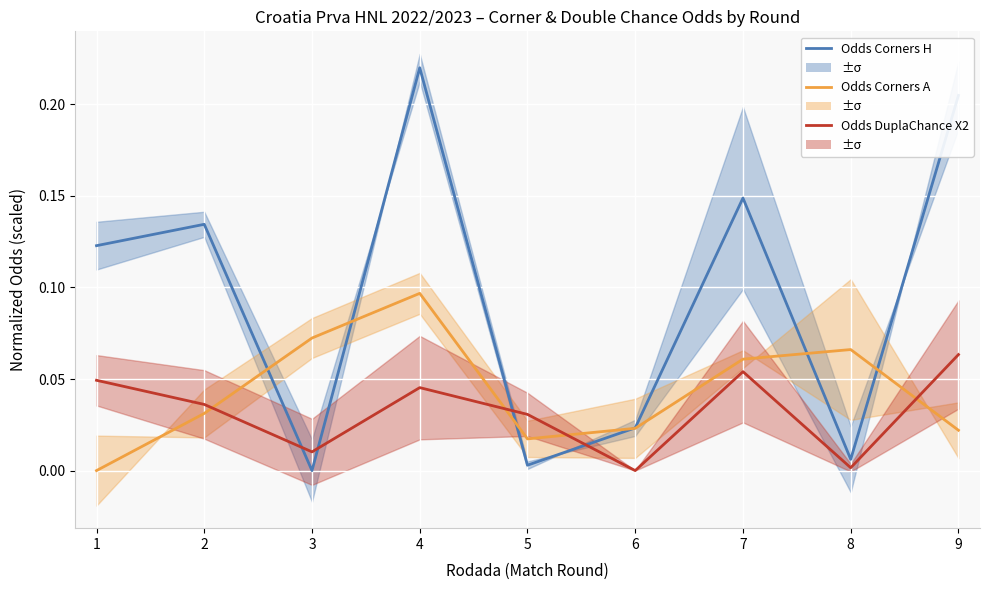

At 8, list the series in order from smallest to largest.

Odds DuplaChance X2, Odds Corners H, Odds Corners A